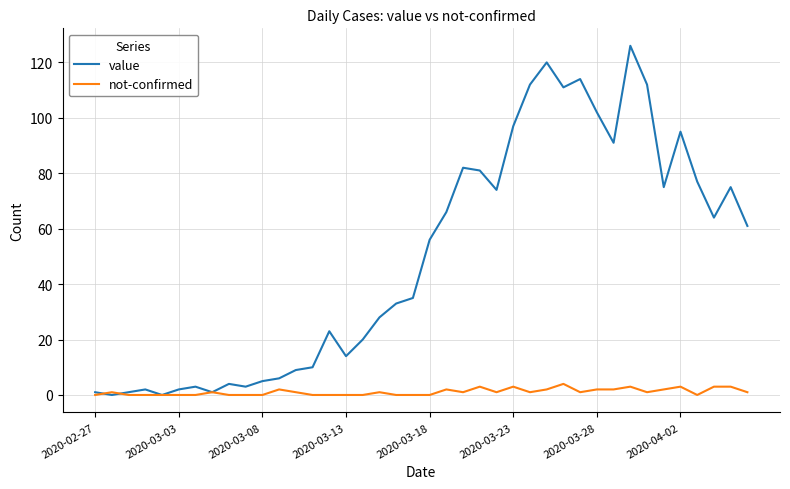

Which series has the largest range (max minus min)?

value